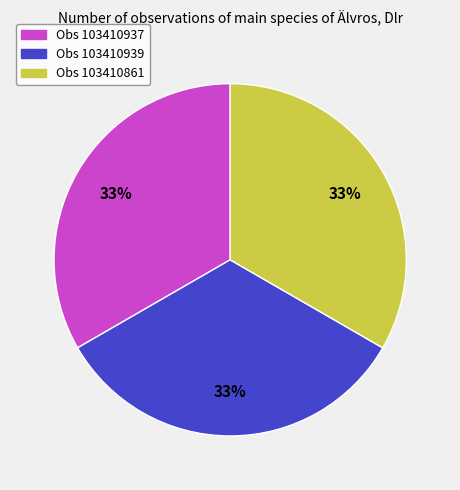

Does any single category account for the majority?

No